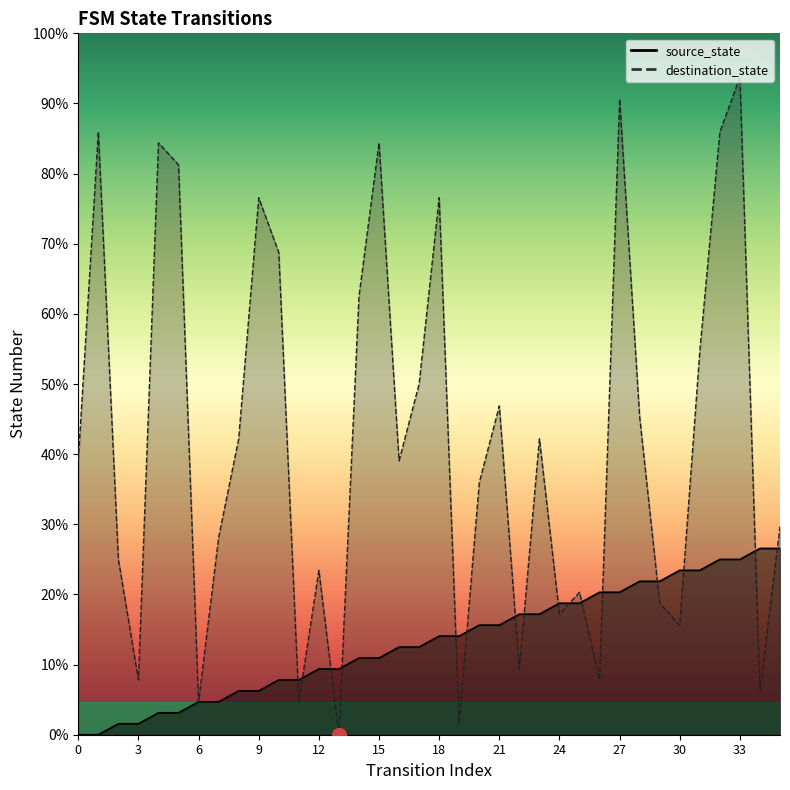

True or false: destination_state has more than 0 interior local peaks.

True